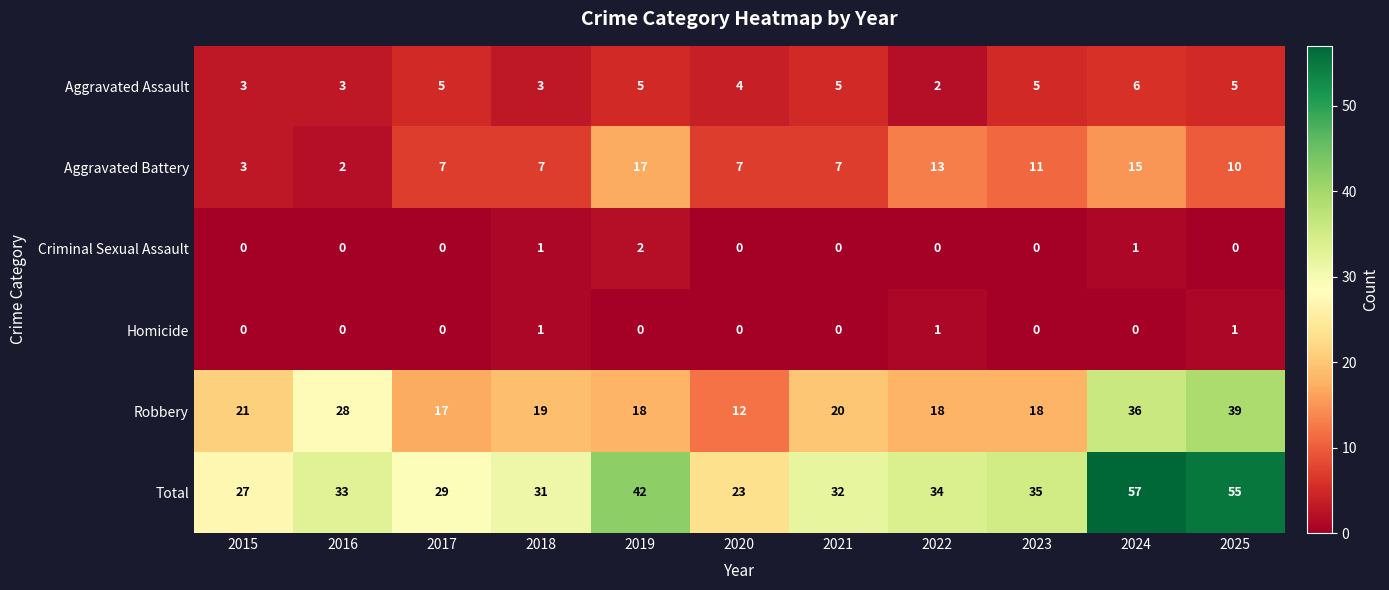

What is the approximate value of Aggravated Assault at 2020?

4